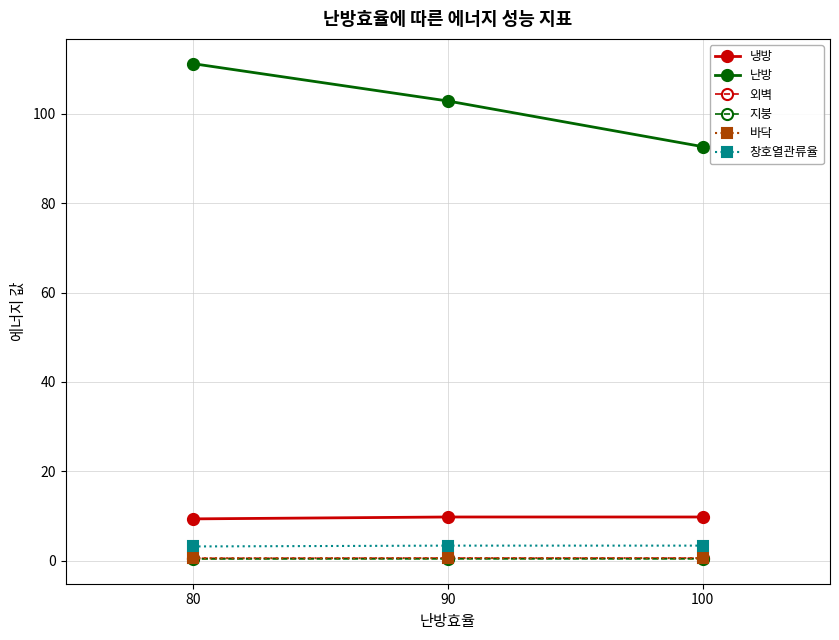

Between 80 and 100, which series saw the biggest shift?

난방